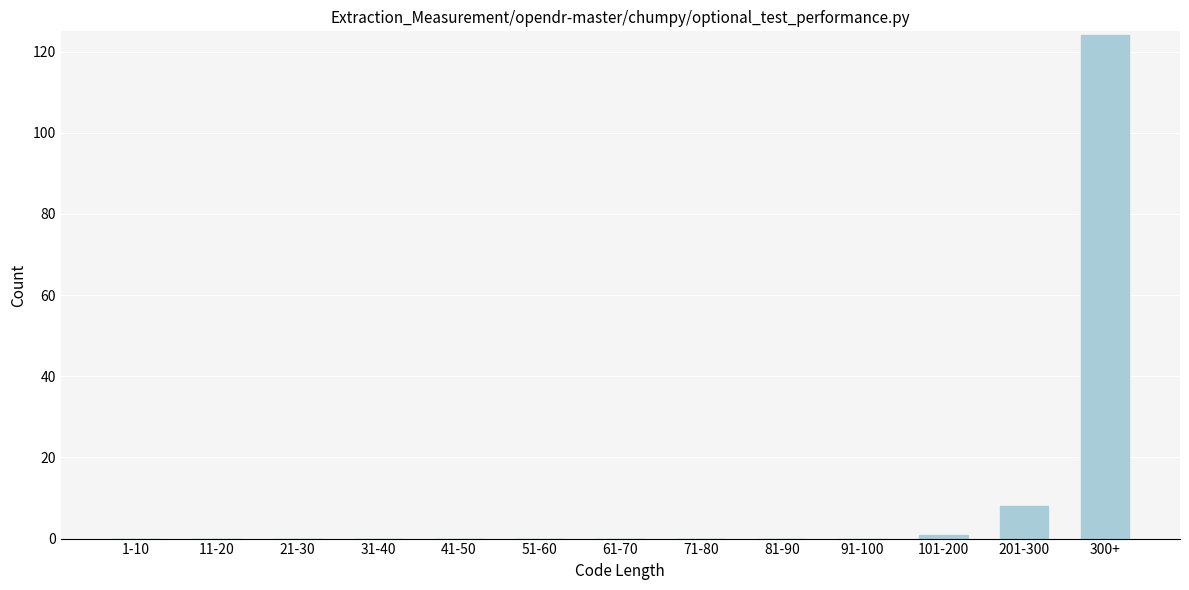

Reading left to right, transcribe all the data shown in this chart.

1-10=0	11-20=0	21-30=0	31-40=0	41-50=0	51-60=0	61-70=0	71-80=0	81-90=0	91-100=0	101-200=1	201-300=8	300+=124